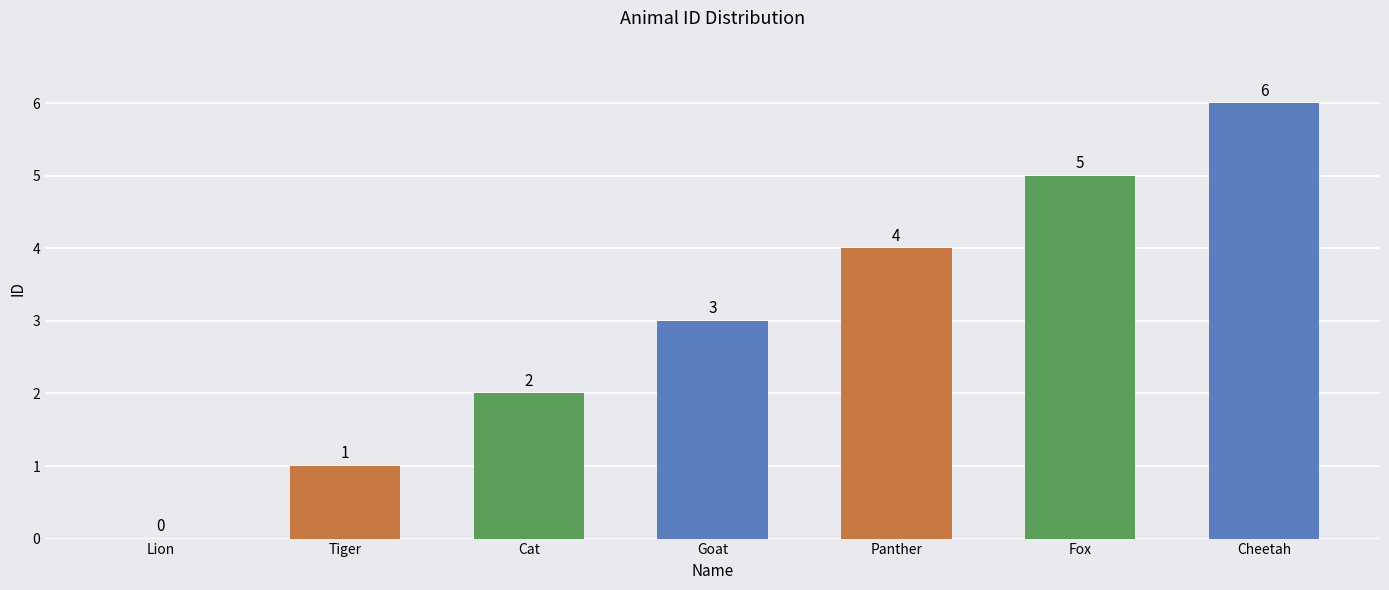

Which category has the highest value across all series?

Cheetah